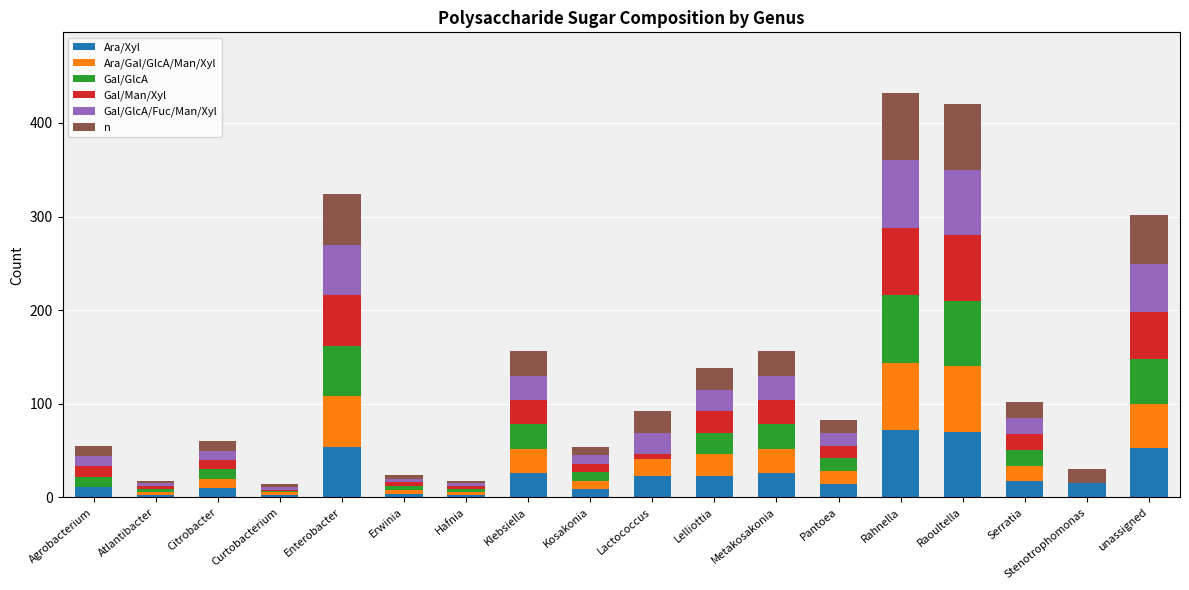

Does the chart contain stacked bars?

Yes